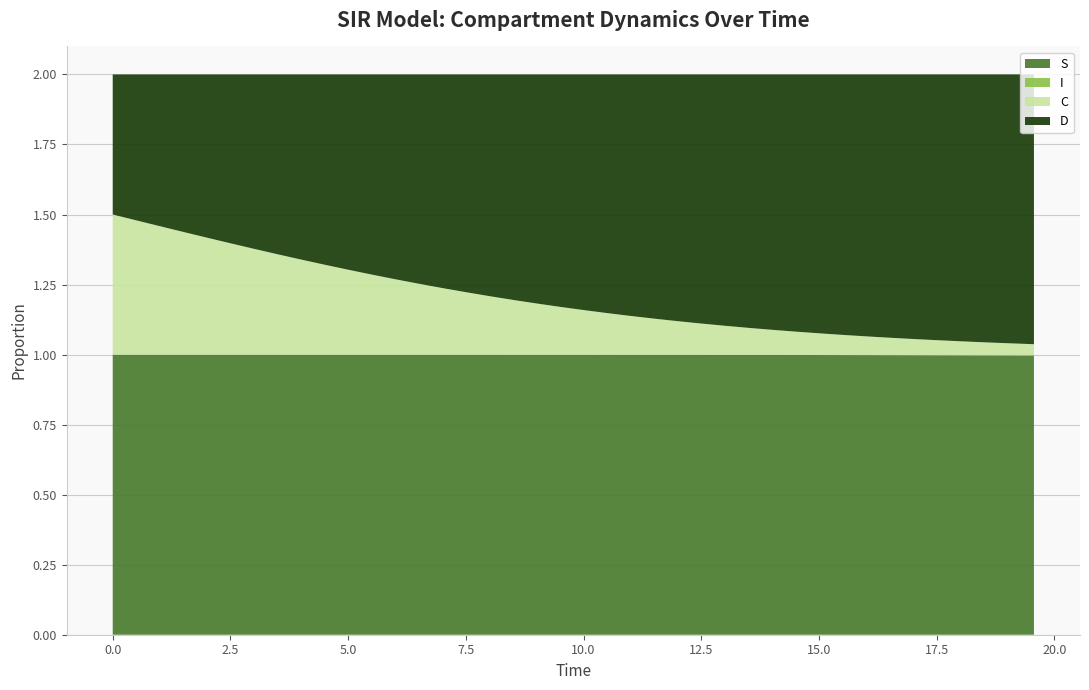

Reading left to right, extract all data points from this chart.

S: 0.0=1.0	0.5016722408026756=1.0	1.0033444816053512=1.0	1.5050167224080266=1.0	2.0066889632107023=1.0	2.508361204013378=1.0	3.0100334448160533=1.0	3.511705685618729=1.0	4.013377926421405=1.0	4.51505016722408=1.0	5.016722408026756=1.0	5.518394648829432=1.0	6.020066889632107=1.0	6.521739130434782=1.0	7.023411371237458=1.0	7.525083612040134=1.0	8.02675585284281=1.0	8.528428093645484=1.0	9.03010033444816=1.0	9.531772575250836=1.0	10.033444816053512=1.0	10.535117056856187=1.0	11.036789297658864=1.0	11.538461538461538=1.0	12.040133779264213=1.0	12.54180602006689=1.0	13.043478260869565=1.0	13.545150501672241=1.0	14.046822742474916=1.0	14.548494983277592=1.0	15.050167224080267=1.0	15.551839464882944=1.0	16.05351170568562=1.0	16.555183946488295=1.0	17.05685618729097=1.0	17.558528428093645=1.0	18.06020066889632=1.0	18.561872909698998=1.0	19.06354515050167=1.0	19.565217391304348=1.0
I: 0.0=0.0	0.5016722408026756=0.0	1.0033444816053512=0.0	1.5050167224080266=0.0	2.0066889632107023=0.0	2.508361204013378=0.0	3.0100334448160533=0.0	3.511705685618729=0.0	4.013377926421405=0.0	4.51505016722408=0.0	5.016722408026756=0.0	5.518394648829432=0.0	6.020066889632107=0.0	6.521739130434782=0.0	7.023411371237458=0.0	7.525083612040134=0.0	8.02675585284281=0.0	8.528428093645484=0.0	9.03010033444816=0.0	9.531772575250836=0.0	10.033444816053512=0.0	10.535117056856187=0.0	11.036789297658864=0.0	11.538461538461538=0.0	12.040133779264213=0.0	12.54180602006689=0.0	13.043478260869565=0.0	13.545150501672241=0.0	14.046822742474916=0.0	14.548494983277592=0.0	15.050167224080267=0.0	15.551839464882944=0.0	16.05351170568562=0.0	16.555183946488295=0.0	17.05685618729097=0.0	17.558528428093645=0.0	18.06020066889632=0.0	18.561872909698998=0.0	19.06354515050167=0.0	19.565217391304348=0.0
C: 0.0=0.5	0.5016722408026756=0.5	1.0033444816053512=0.5	1.5050167224080266=0.4	2.0066889632107023=0.4	2.508361204013378=0.4	3.0100334448160533=0.4	3.511705685618729=0.4	4.013377926421405=0.3	4.51505016722408=0.3	5.016722408026756=0.3	5.518394648829432=0.3	6.020066889632107=0.3	6.521739130434782=0.3	7.023411371237458=0.2	7.525083612040134=0.2	8.02675585284281=0.2	8.528428093645484=0.2	9.03010033444816=0.2	9.531772575250836=0.2	10.033444816053512=0.2	10.535117056856187=0.1	11.036789297658864=0.1	11.538461538461538=0.1	12.040133779264213=0.1	12.54180602006689=0.1	13.043478260869565=0.1	13.545150501672241=0.1	14.046822742474916=0.1	14.548494983277592=0.1	15.050167224080267=0.1	15.551839464882944=0.1	16.05351170568562=0.1	16.555183946488295=0.1	17.05685618729097=0.1	17.558528428093645=0.1	18.06020066889632=0.0	18.561872909698998=0.0	19.06354515050167=0.0	19.565217391304348=0.0
D: 0.0=0.5	0.5016722408026756=0.5	1.0033444816053512=0.5	1.5050167224080266=0.6	2.0066889632107023=0.6	2.508361204013378=0.6	3.0100334448160533=0.6	3.511705685618729=0.6	4.013377926421405=0.7	4.51505016722408=0.7	5.016722408026756=0.7	5.518394648829432=0.7	6.020066889632107=0.7	6.521739130434782=0.7	7.023411371237458=0.8	7.525083612040134=0.8	8.02675585284281=0.8	8.528428093645484=0.8	9.03010033444816=0.8	9.531772575250836=0.8	10.033444816053512=0.8	10.535117056856187=0.9	11.036789297658864=0.9	11.538461538461538=0.9	12.040133779264213=0.9	12.54180602006689=0.9	13.043478260869565=0.9	13.545150501672241=0.9	14.046822742474916=0.9	14.548494983277592=0.9	15.050167224080267=0.9	15.551839464882944=0.9	16.05351170568562=0.9	16.555183946488295=0.9	17.05685618729097=0.9	17.558528428093645=0.9	18.06020066889632=1.0	18.561872909698998=1.0	19.06354515050167=1.0	19.565217391304348=1.0